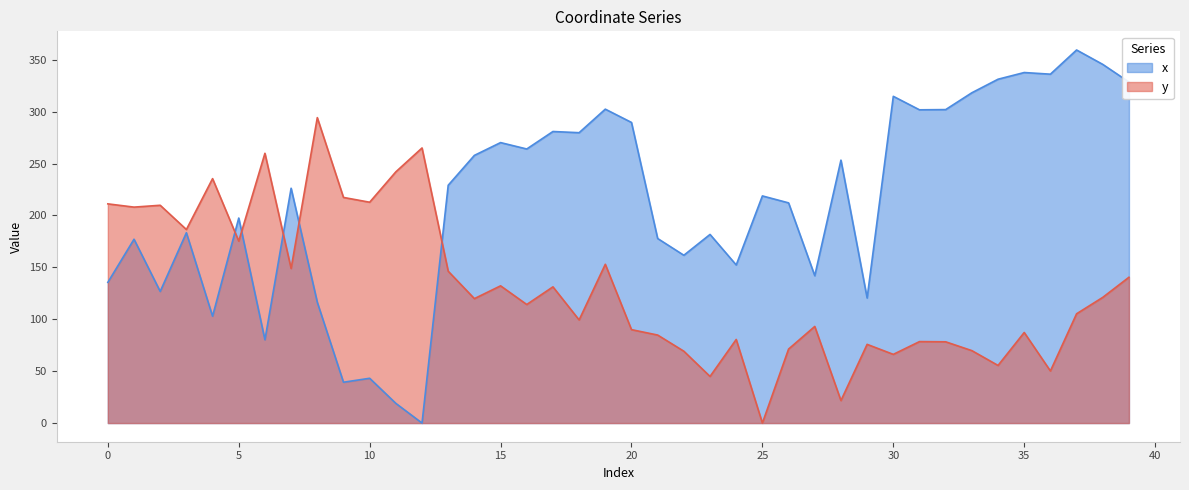

How many positive values does the y series have?

39